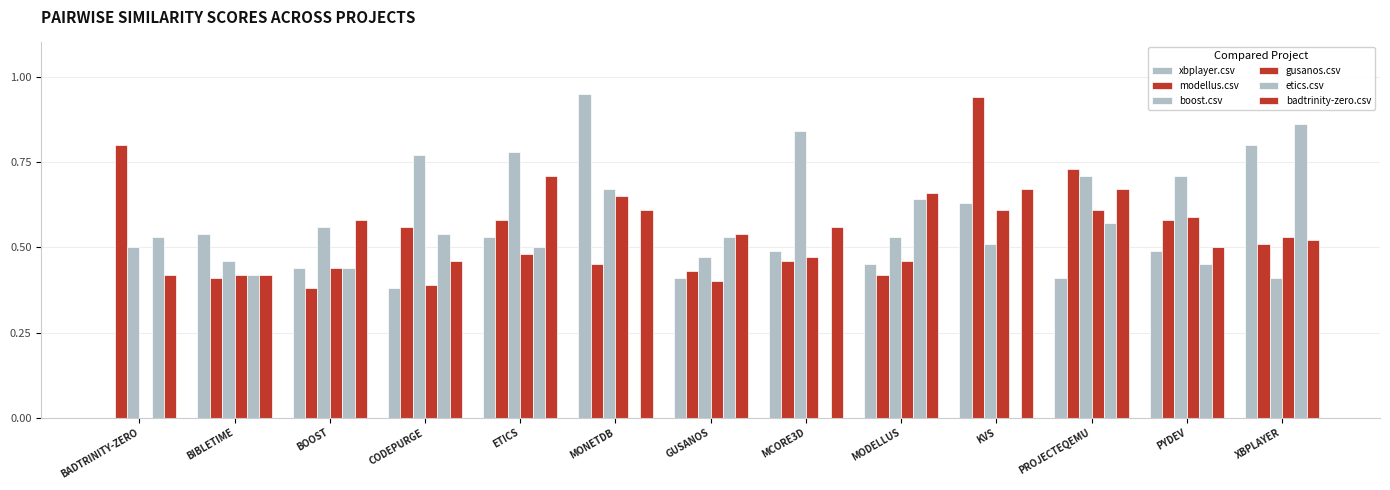

How many values in gusanos.csv are above zero?

12